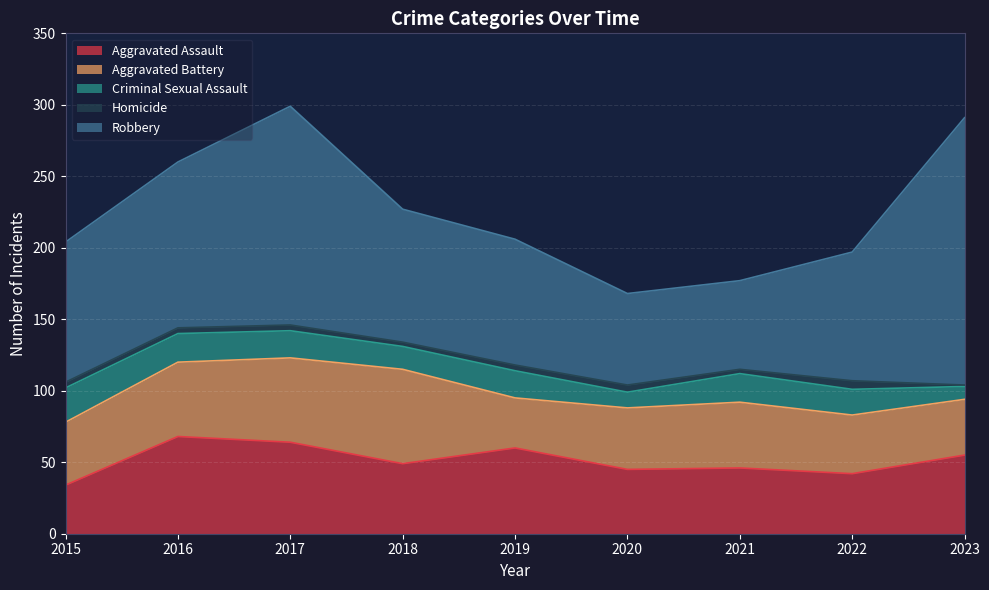

What is the approximate value of Criminal Sexual Assault at 2017, to the nearest 10?

20